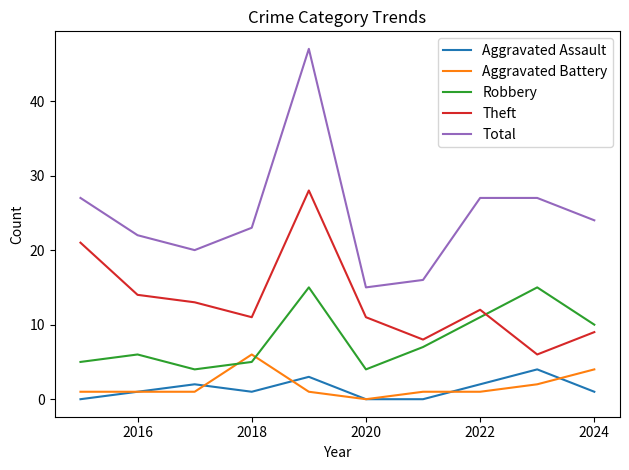

In Robbery, how many points are higher than both neighbors (excluding endpoints)?

3